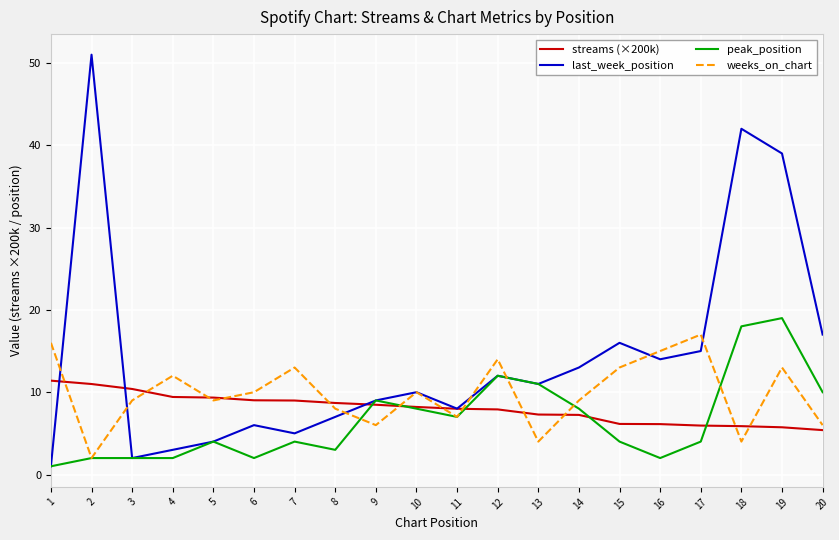

True or false: weeks_on_chart and streams (×200k) intersect in this chart.

True